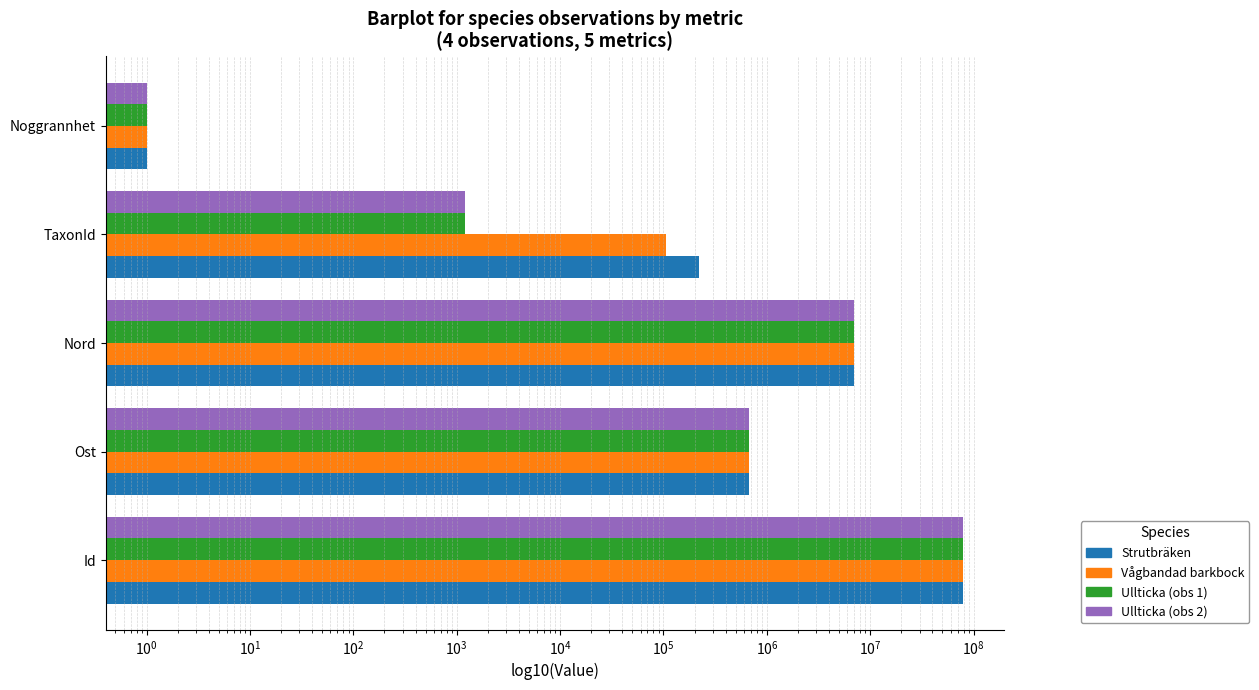

At TaxonId, list the series in order from largest to smallest.

Strutbräken, Vågbandad barkbock, Ullticka (obs 1), Ullticka (obs 2)